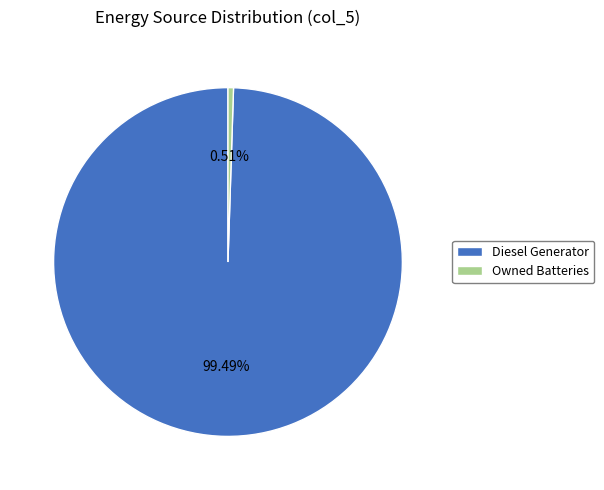

Which has a higher value, Diesel Generator or Owned Batteries?

Diesel Generator